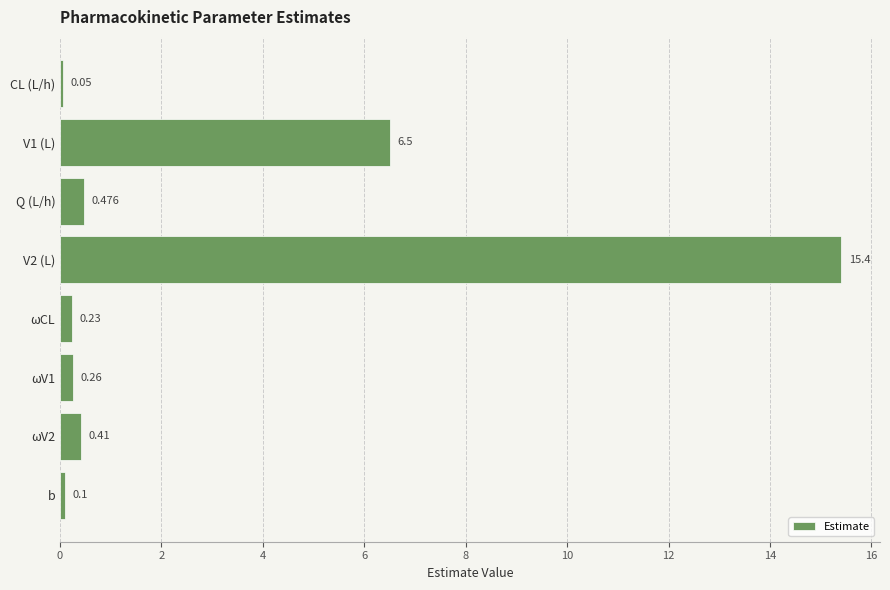

Which label corresponds to the largest value in the chart?

V2 (L)